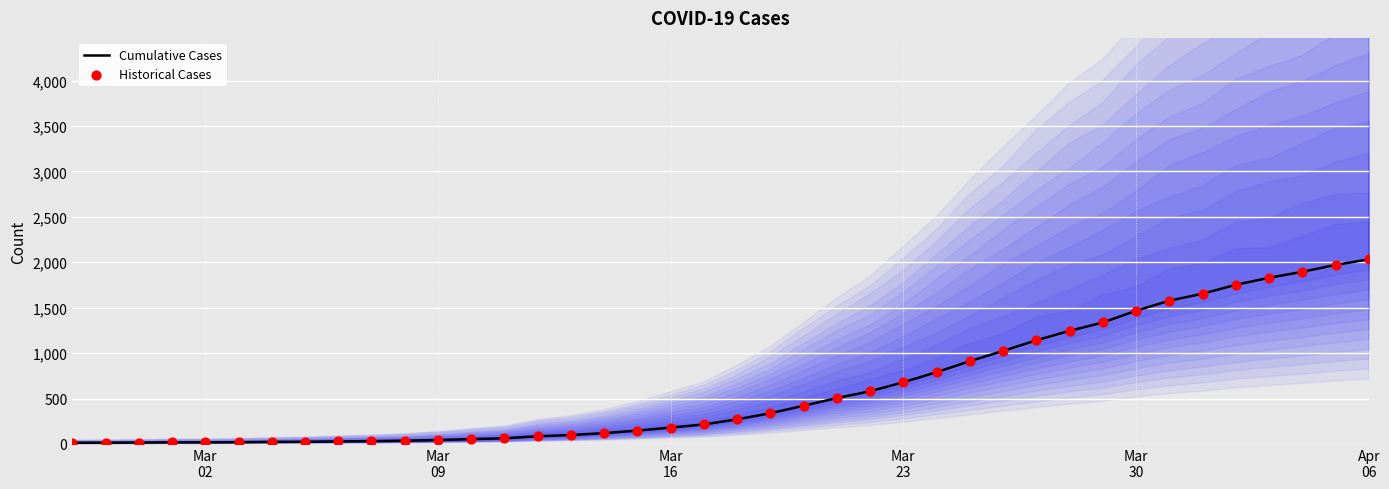

At which category is the sum across all series the highest?

Apr 06